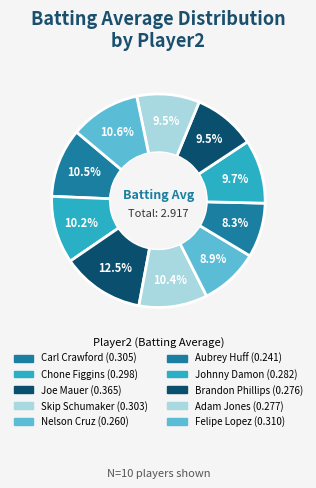

The Brandon Phillips slice represents 1% of the pie. True or false?

False